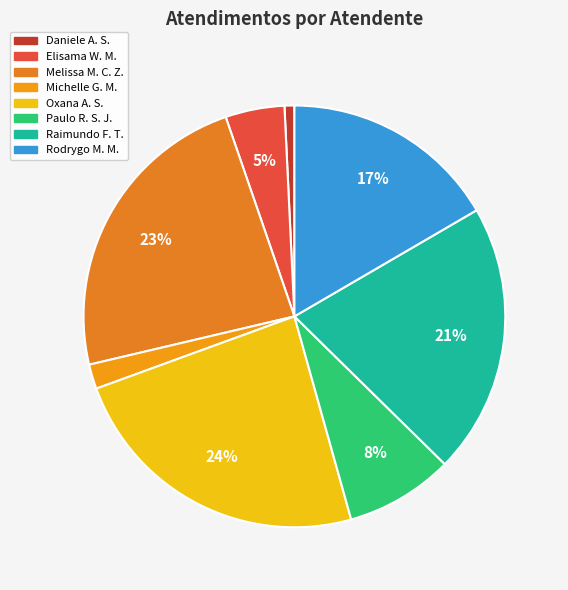

To the nearest percent, what is the difference between the largest and smallest slice percentages?

23%